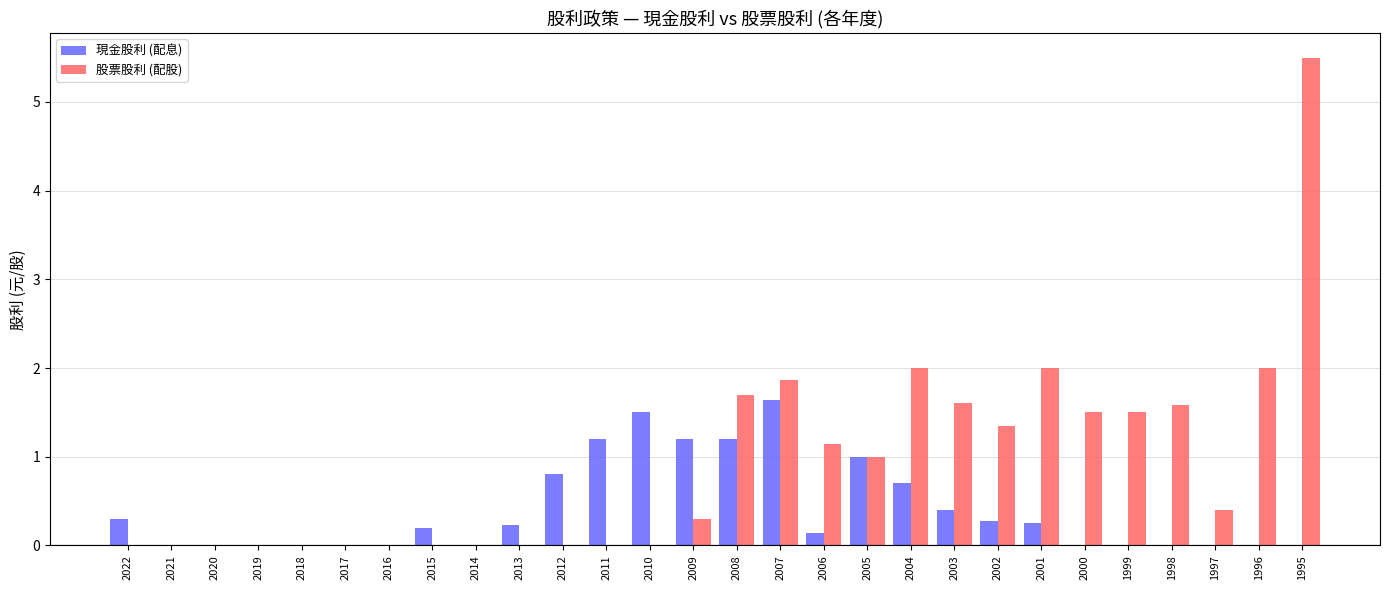

What is the difference between the 現金股利 (配息) values at 2012 and 2017?

0.8